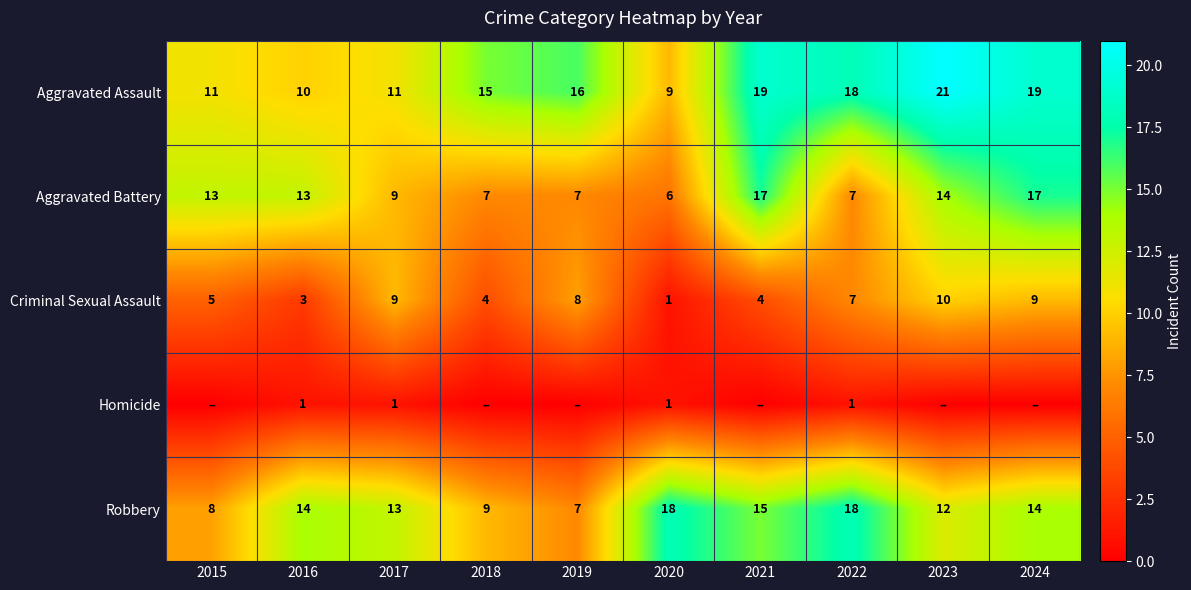

Which category has the lowest value in the Aggravated Battery series?

2020